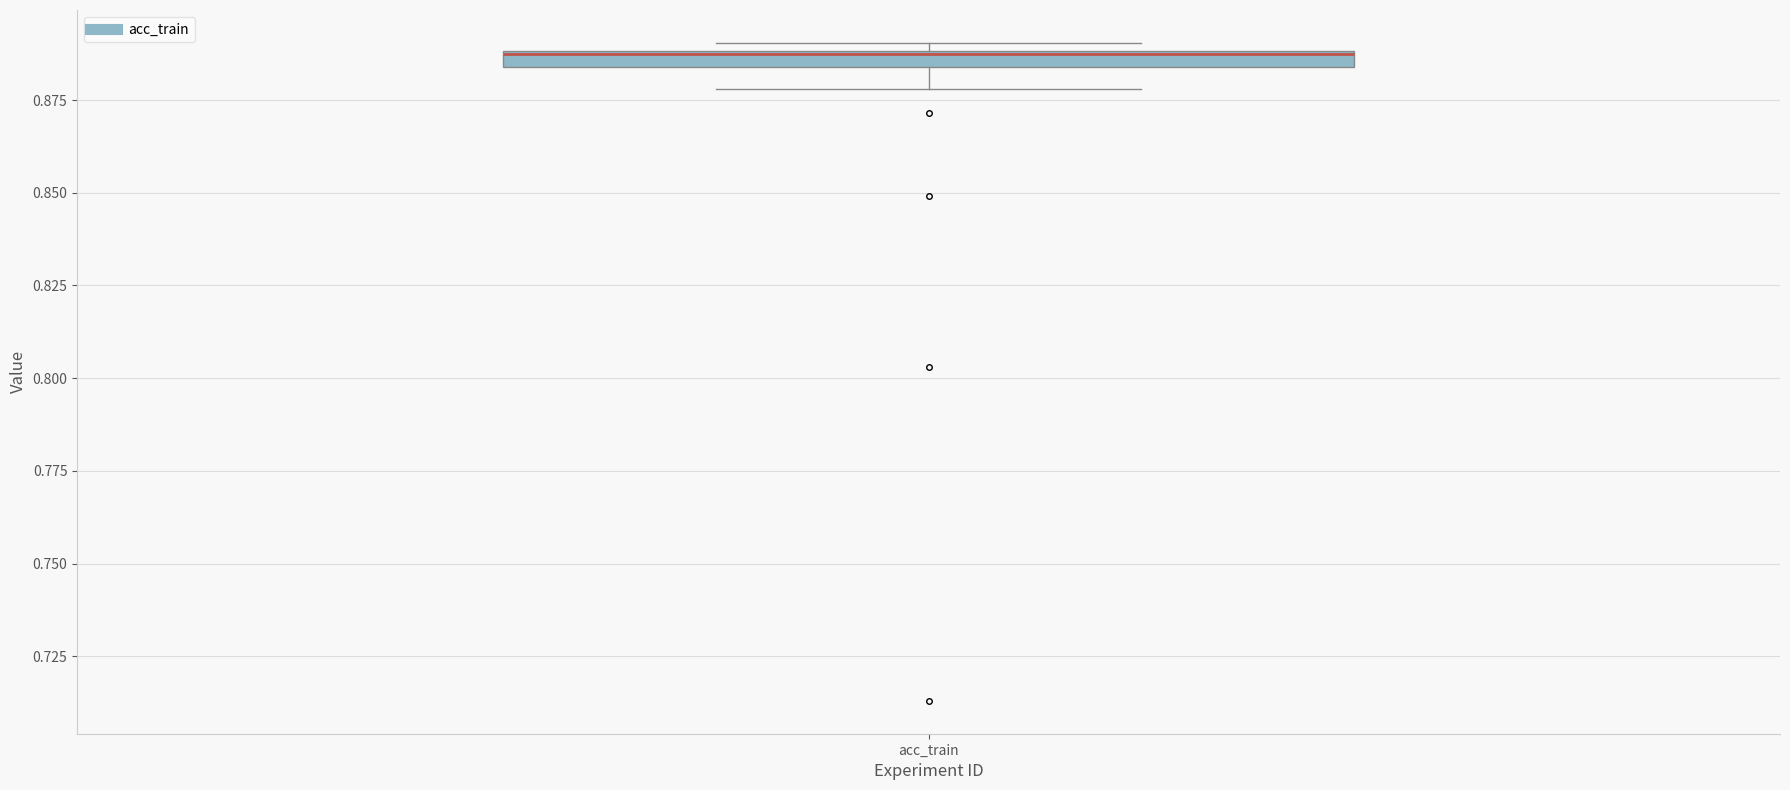

Where does the lower whisker of the box for acc_train end on the y-axis? The values are not printed on the chart, so give them approximately, as read against the axis.

0.880